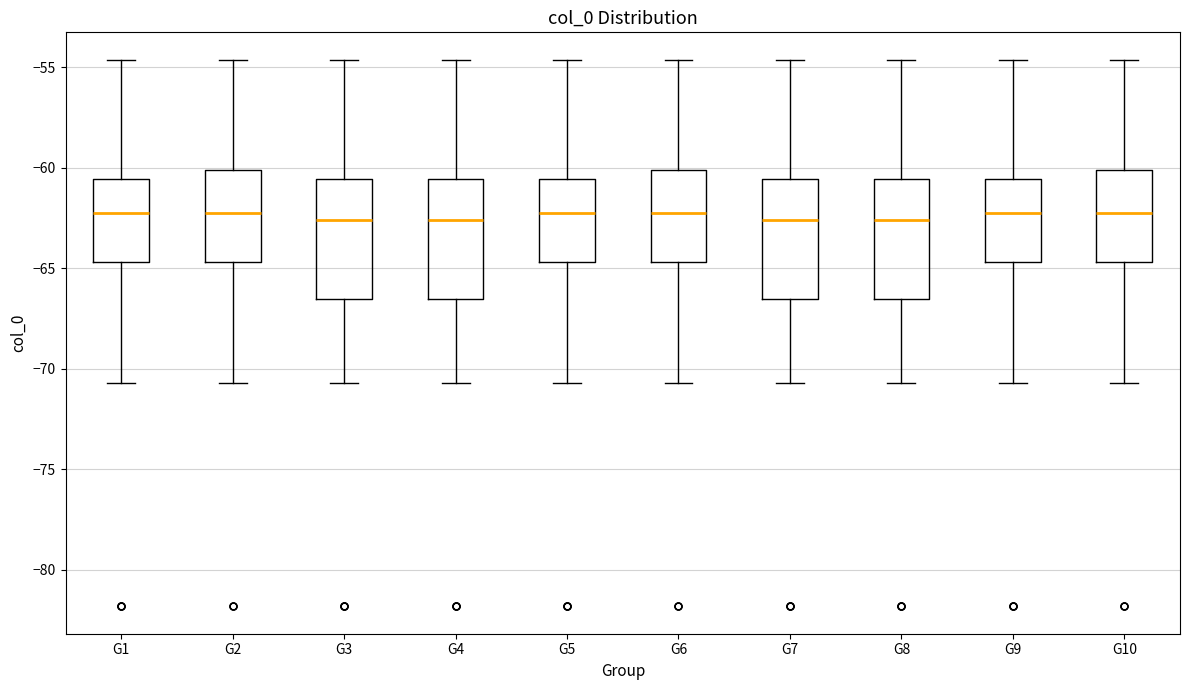

Reading left to right, transcribe this box plot: for each box, give where its median line is, the range the box spans, and where its two whiskers end, as read against the y-axis. The values are not printed on the chart, so give them approximately, as read against the axis.

G1: median -62.0, box -64.5 to -60.5, whiskers -70.5 to -54.5
G2: median -62.0, box -64.5 to -60.0, whiskers -70.5 to -54.5
G3: median -62.5, box -66.5 to -60.5, whiskers -70.5 to -54.5
G4: median -62.5, box -66.5 to -60.5, whiskers -70.5 to -54.5
G5: median -62.0, box -64.5 to -60.5, whiskers -70.5 to -54.5
G6: median -62.0, box -64.5 to -60.0, whiskers -70.5 to -54.5
G7: median -62.5, box -66.5 to -60.5, whiskers -70.5 to -54.5
G8: median -62.5, box -66.5 to -60.5, whiskers -70.5 to -54.5
G9: median -62.0, box -64.5 to -60.5, whiskers -70.5 to -54.5
G10: median -62.0, box -64.5 to -60.0, whiskers -70.5 to -54.5